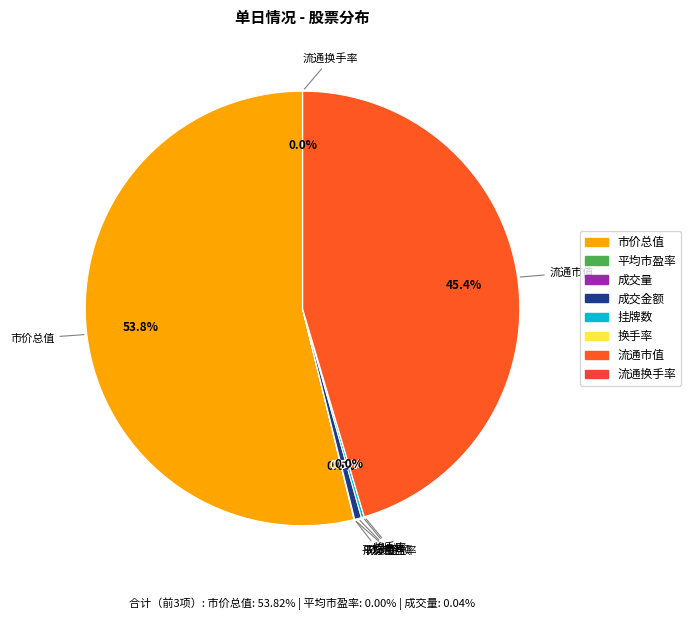

What percentage is NOT represented by 流通市值?

54.6%